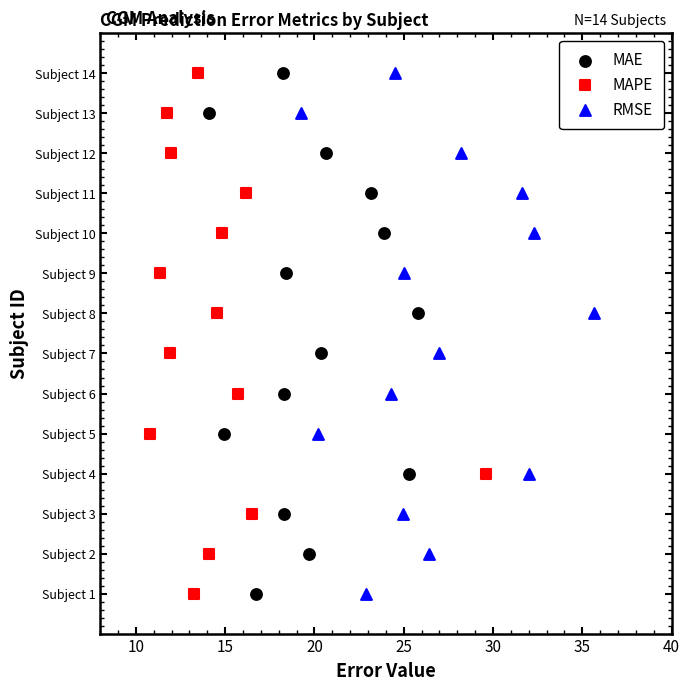

What are all the series names shown in the legend?

MAE, MAPE, RMSE